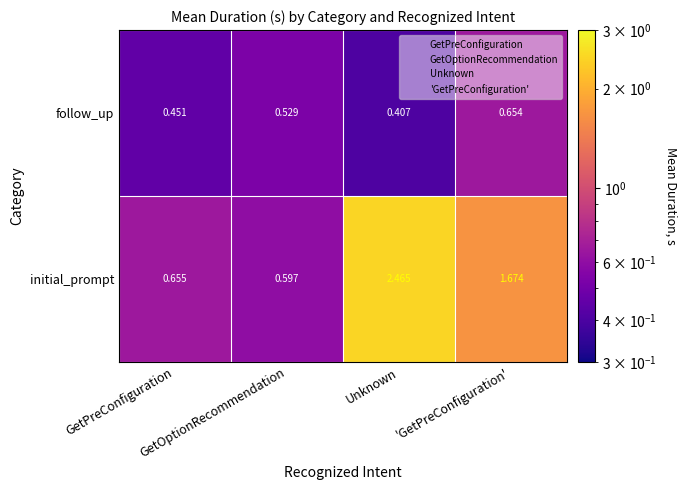

How many values in the initial_prompt series exceed 1?

2